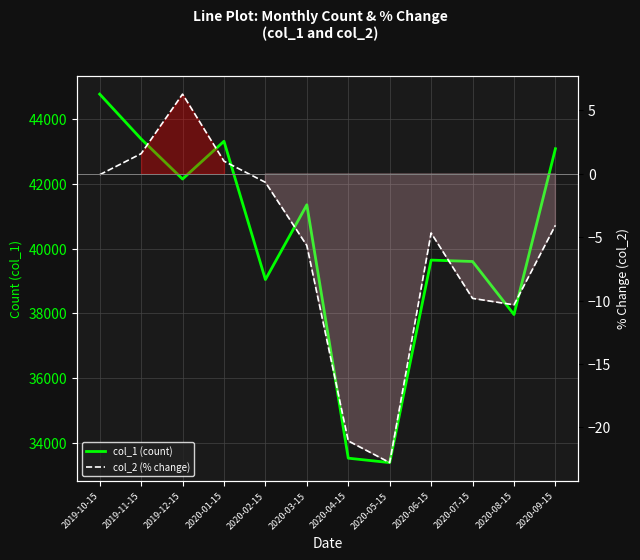

Reading right to left, extract all data points from this chart.

col_1 (count): 43084.0	37961.0	39600.0	39643.0	33387.0	33524.0	41351.0	39041.0	43314.0	42147.0	43386.0	44770.0
col_2 (% change): -4.1	-10.3	-9.8	-4.7	-22.8	-21.1	-5.7	-0.7	1.0	6.3	1.6	-0.1